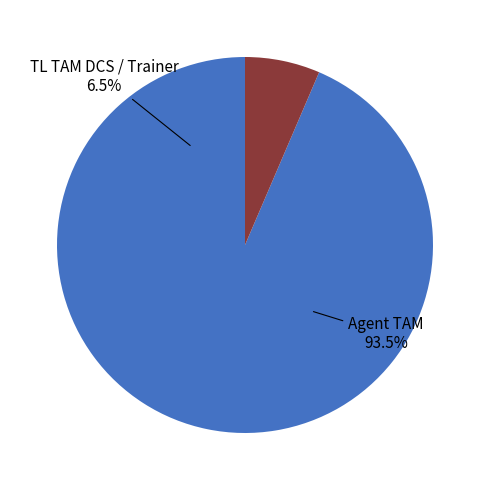

To the nearest percent, what is the difference between the largest and smallest slice percentages?

87%